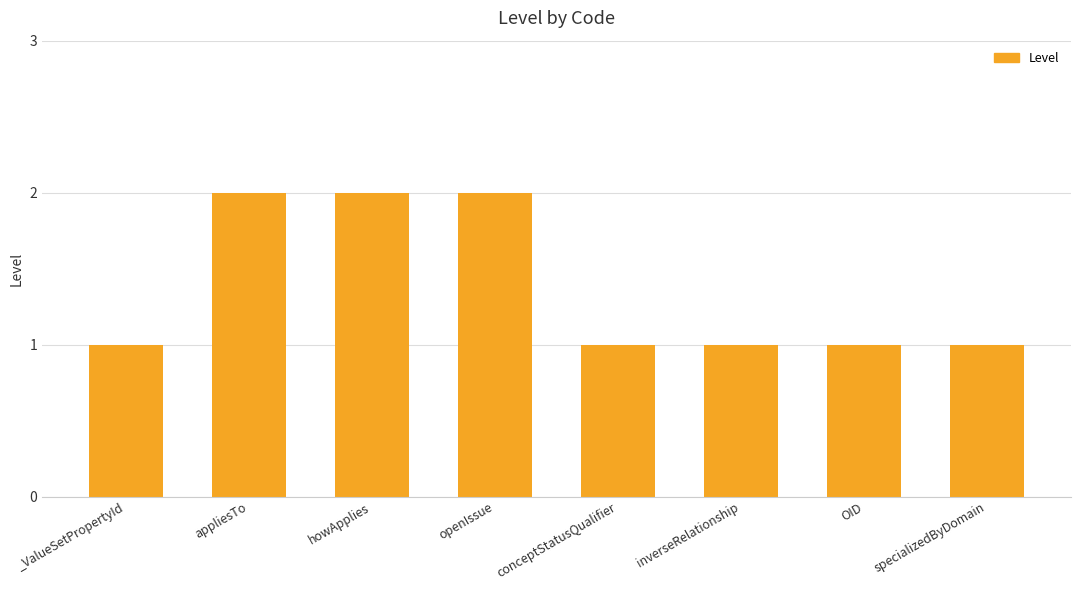

How many data points does each series have?

8